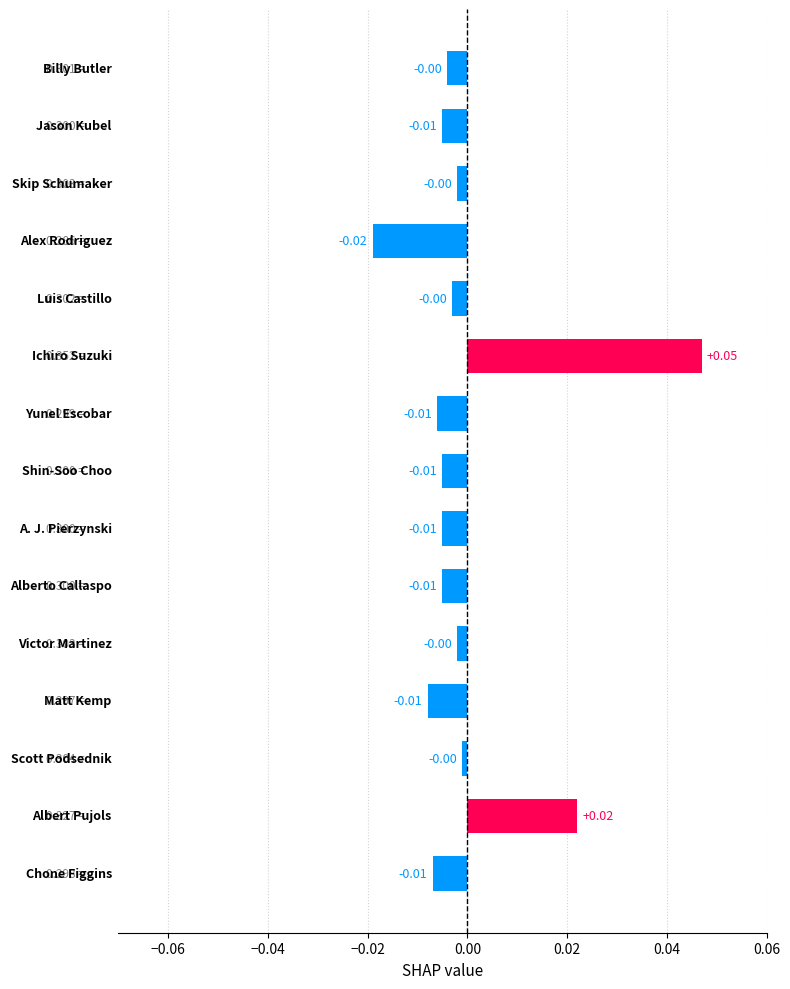

How many series are shown in this chart?

1